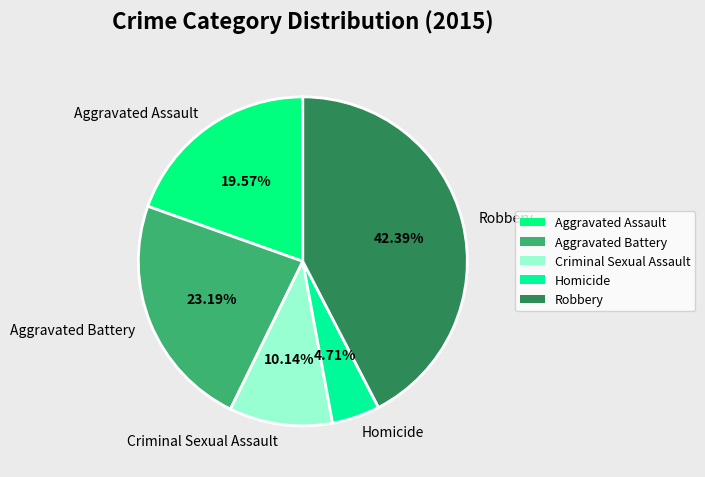

Does Robbery represent more than half of the total?

No